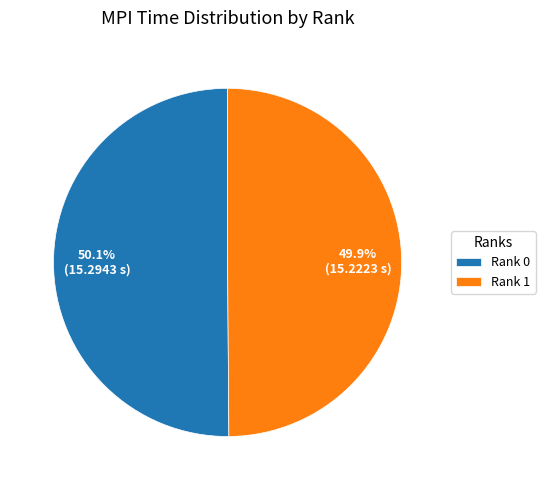

Is there a majority slice in this chart?

Yes